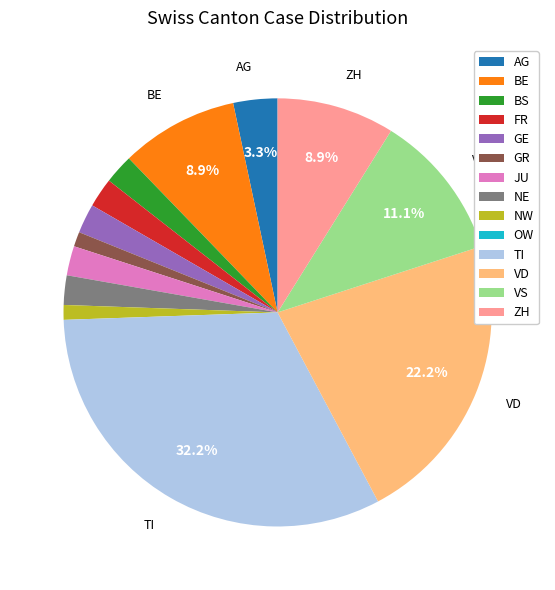

What percentage is the JU slice, to the nearest percent?

2%